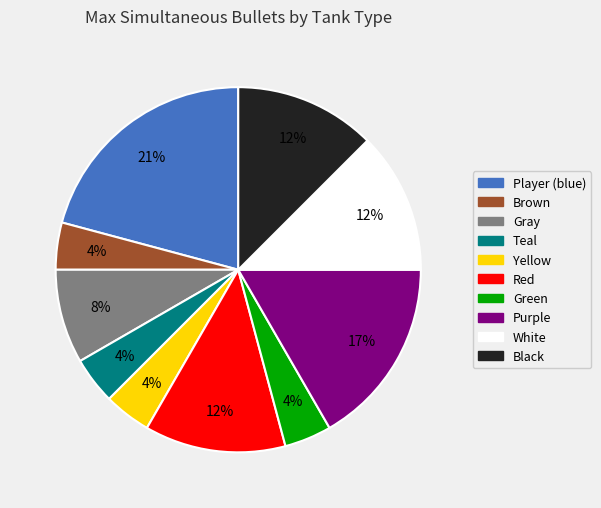

Count the number of slices in the pie.

10